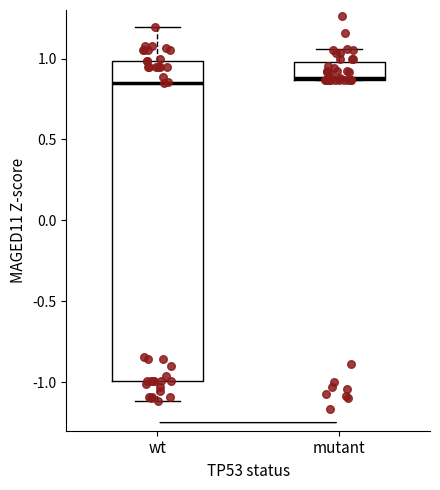

Reading left to right, read every box against the y-axis: the position of its median line, the range the box covers, and the ends of its whiskers. The values are not printed on the chart, so give them approximately, as read against the axis.

wt: median 0.85, box -1.00 to 1.00, whiskers -1.10 to 1.20
mutant: median 0.90, box 0.85 to 1.00, whiskers 0.85 to 1.05